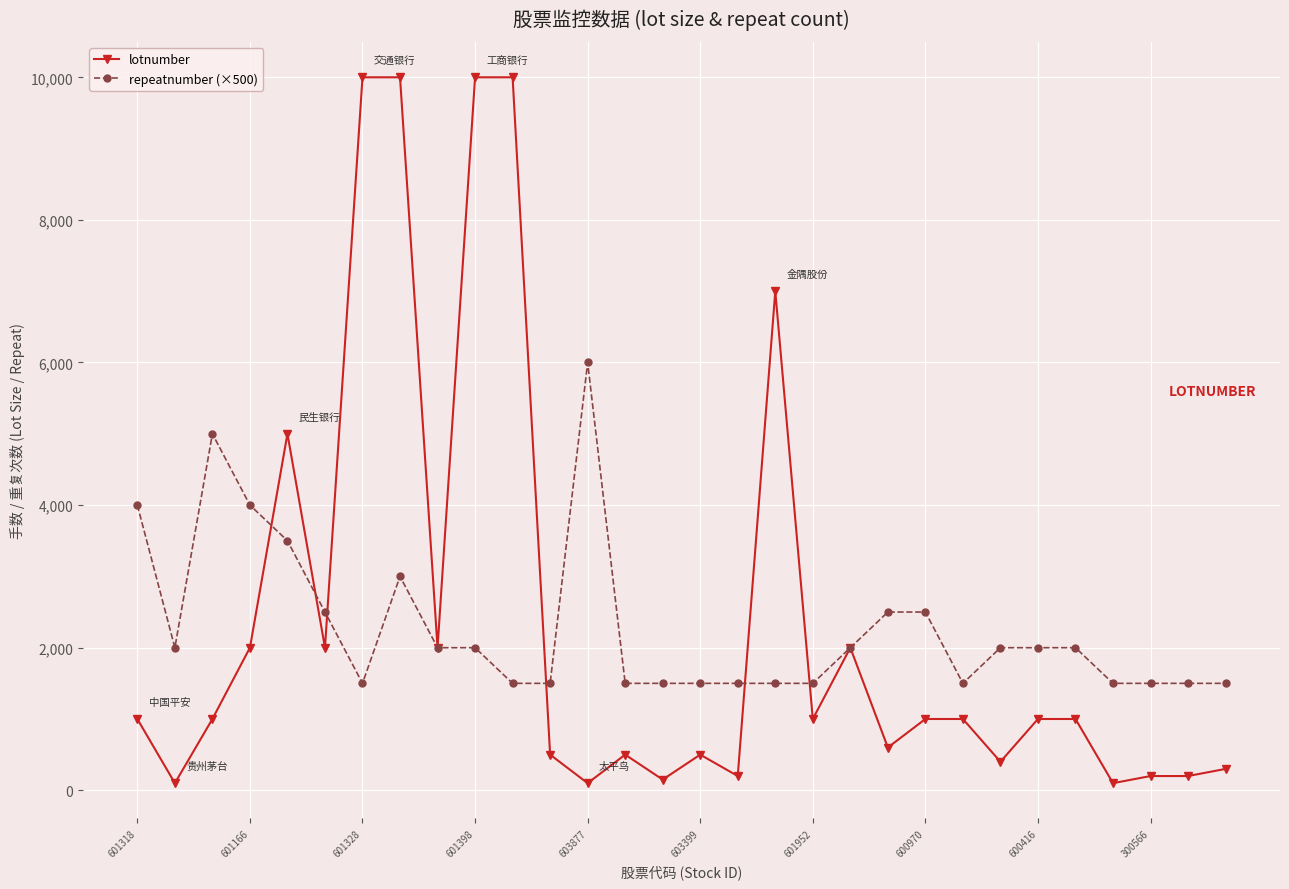

List the series in order of their peak value, lowest first.

repeatnumber (×500), lotnumber